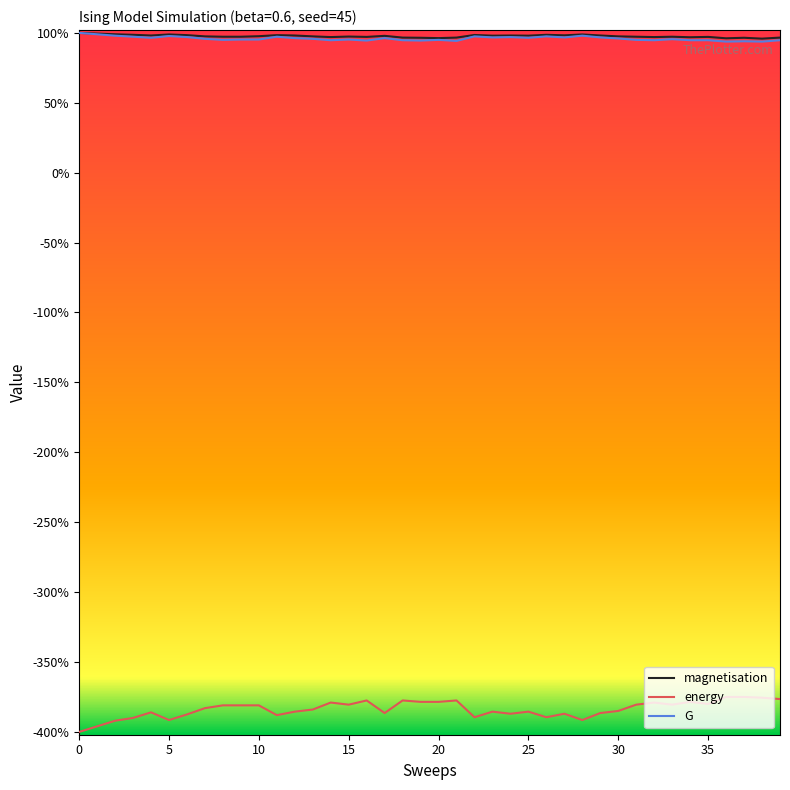

True or false: magnetisation and energy cross at least once.

False